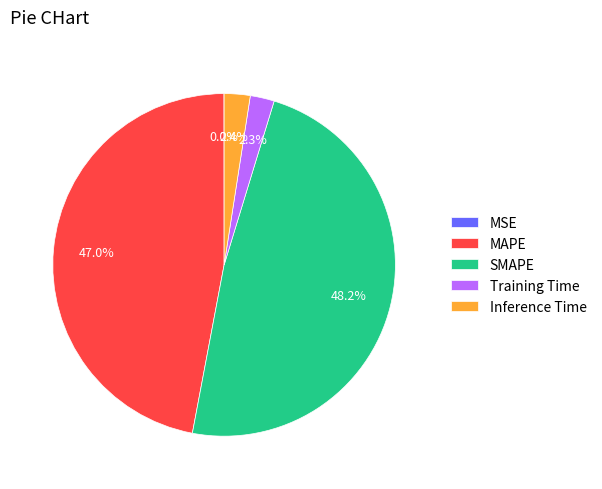

Which has a higher value, SMAPE or MAPE?

SMAPE